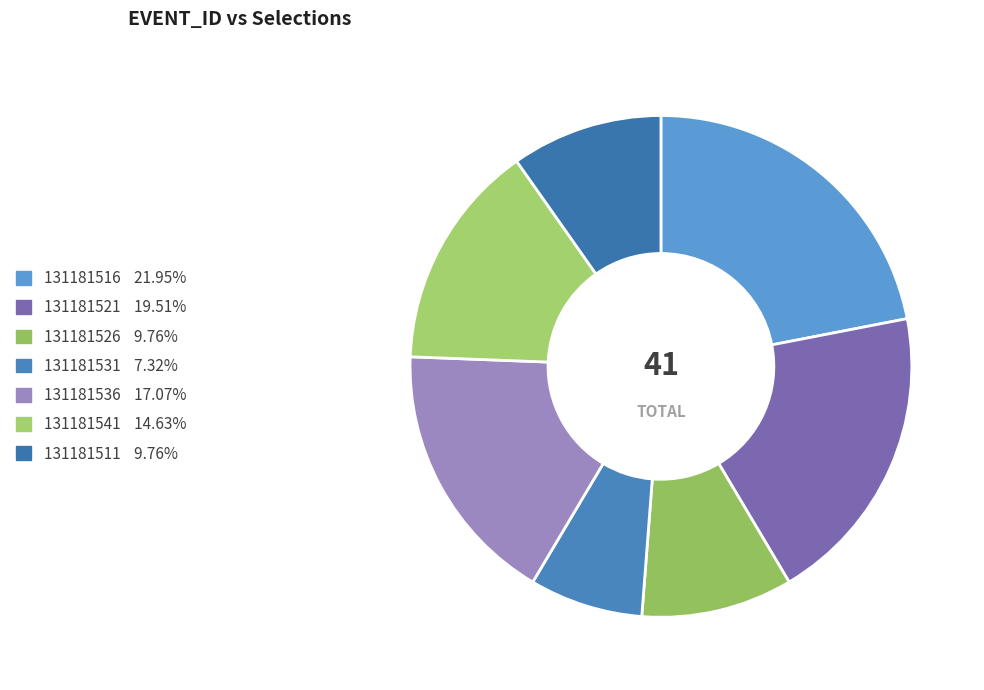

Does 131181516 account for over 50% of the chart?

No